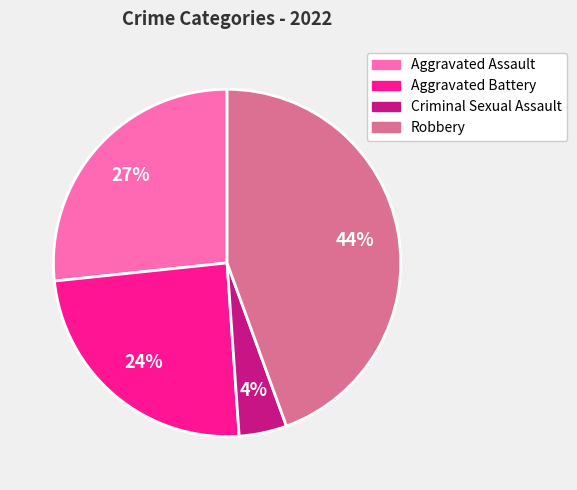

What is the ratio of the value at Aggravated Assault to the value at Robbery?

0.6